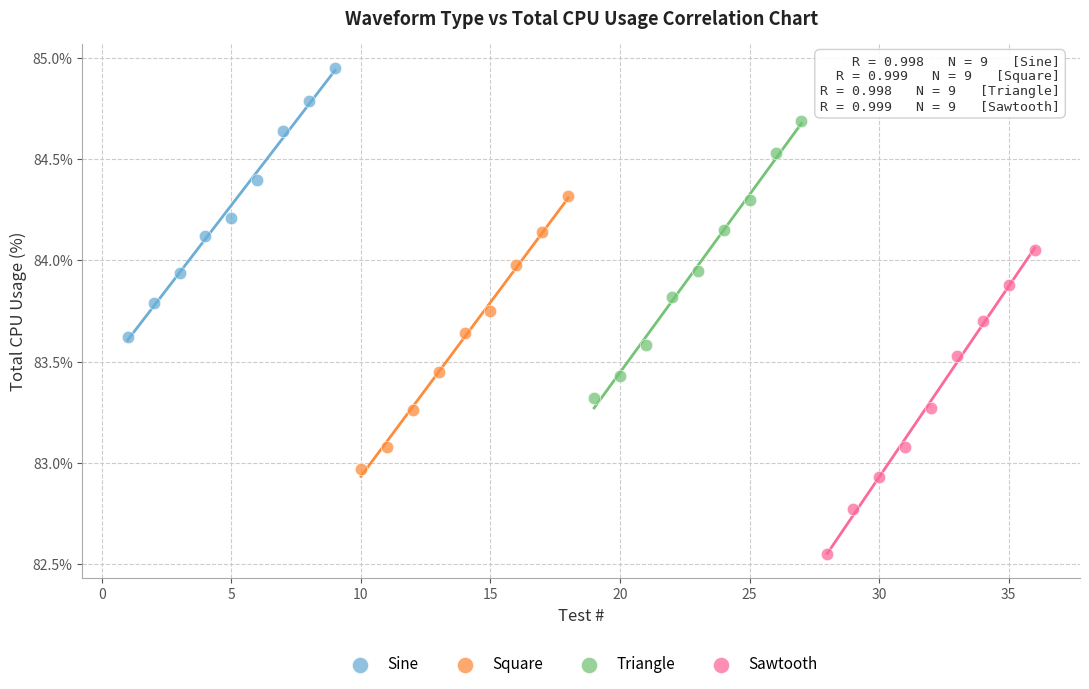

Which series contains the lowest Y value?

Sawtooth